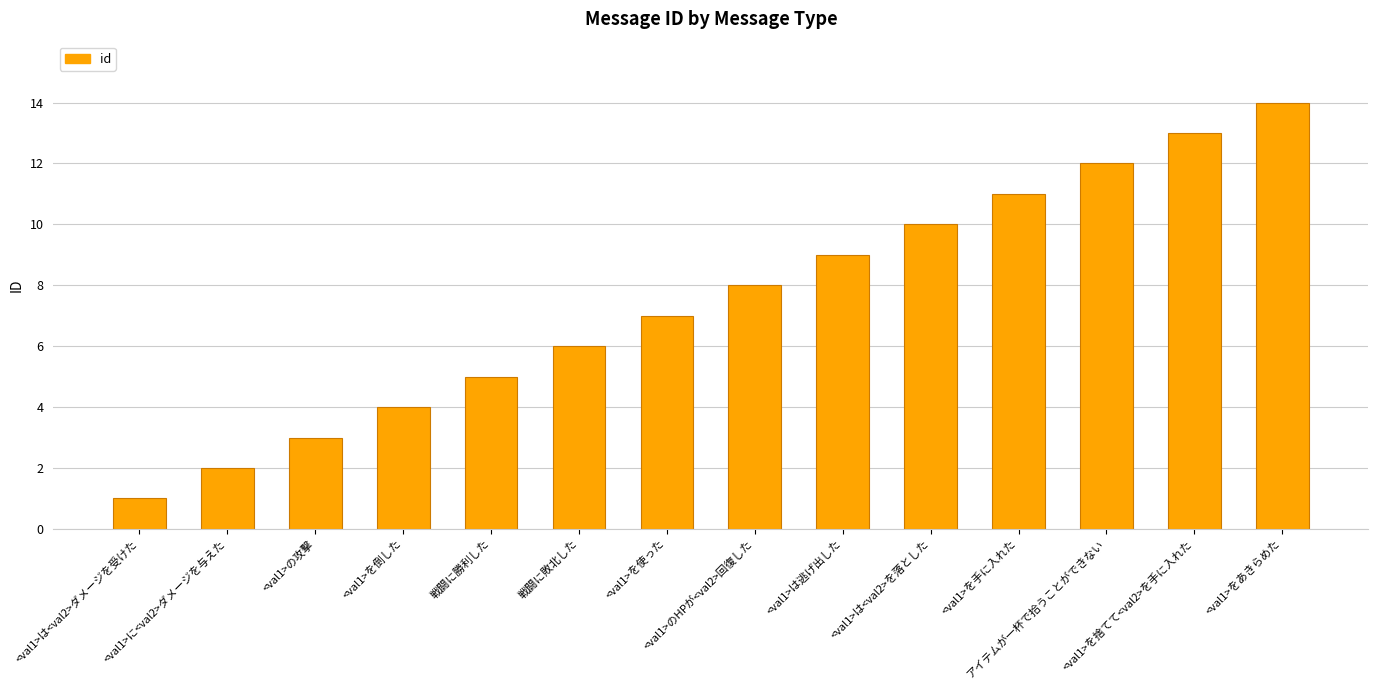

What is the change in value from <val1>の攻撃 to アイテムが一杯で拾うことができない?

+9